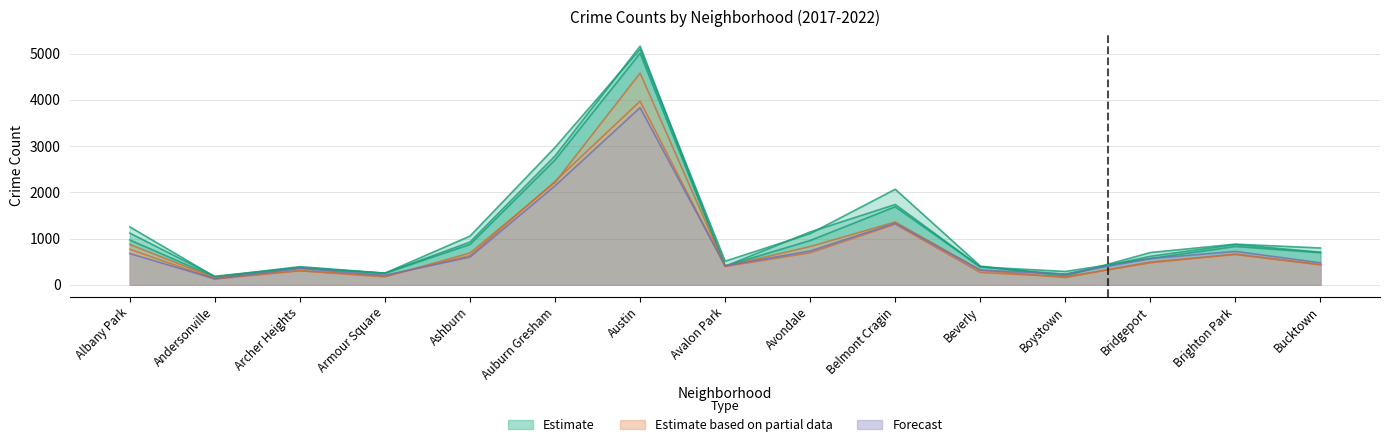

How many series are shown in this chart?

6